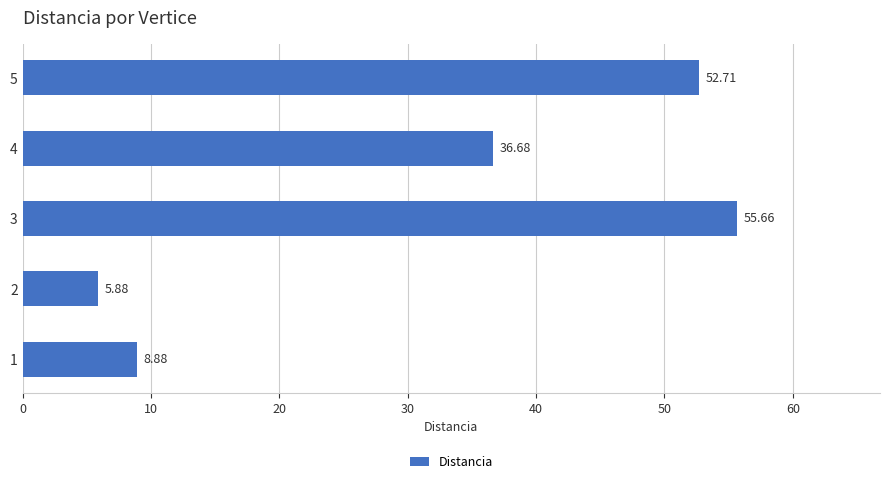

At which category does the chart reach its minimum across all series?

2